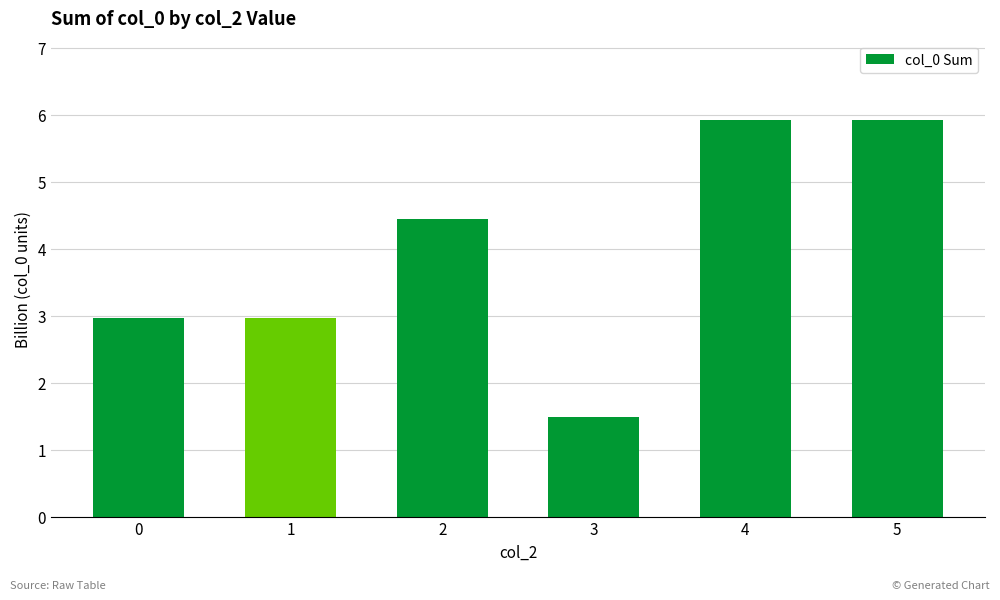

What is the difference between the second highest and minimum values?

4.4